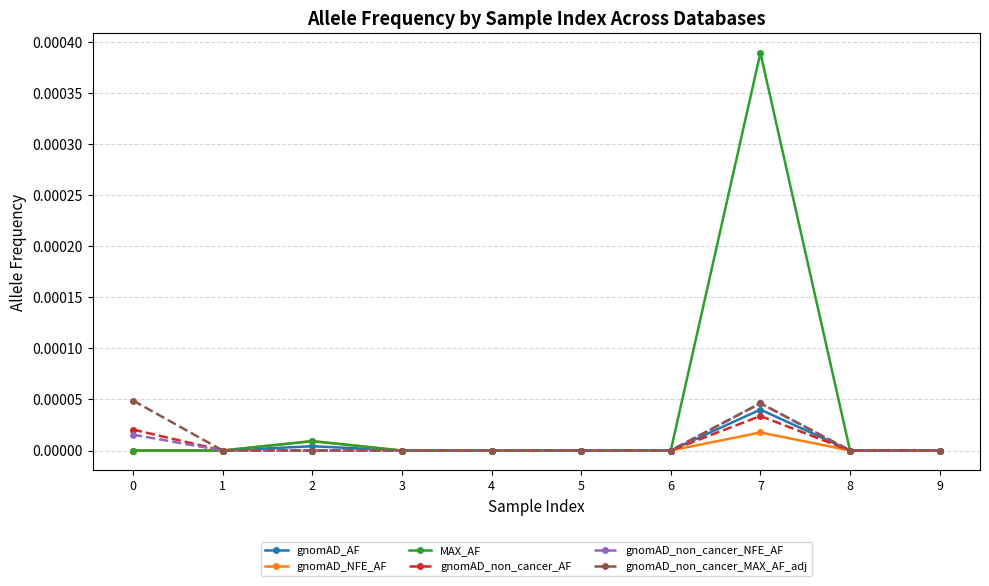

How many lines are shown in the chart?

6